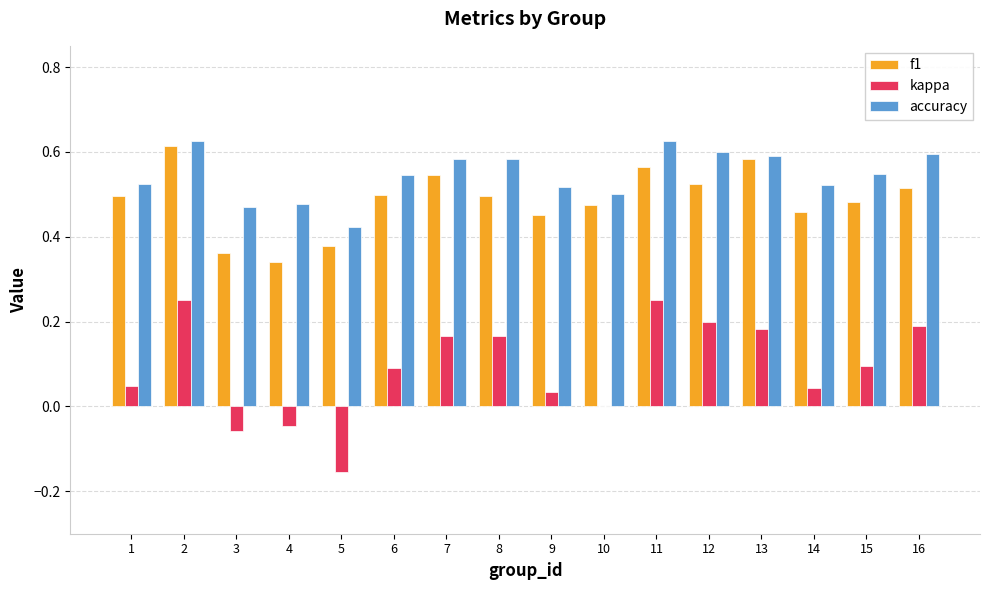

What is the average value of the kappa series?

0.1